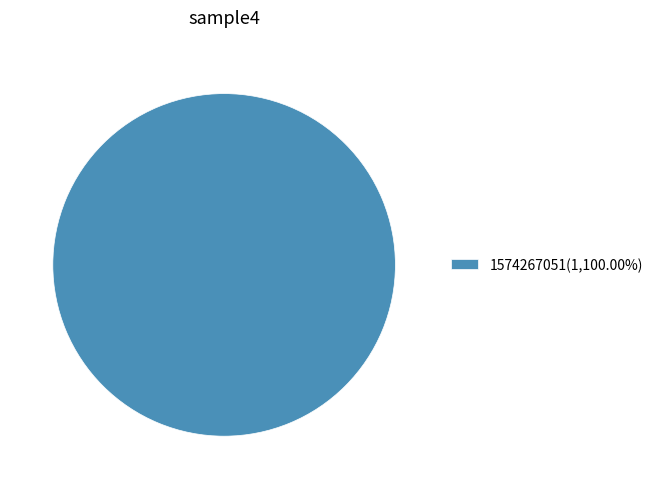

Is there any slice that represents more than half of the pie?

Yes